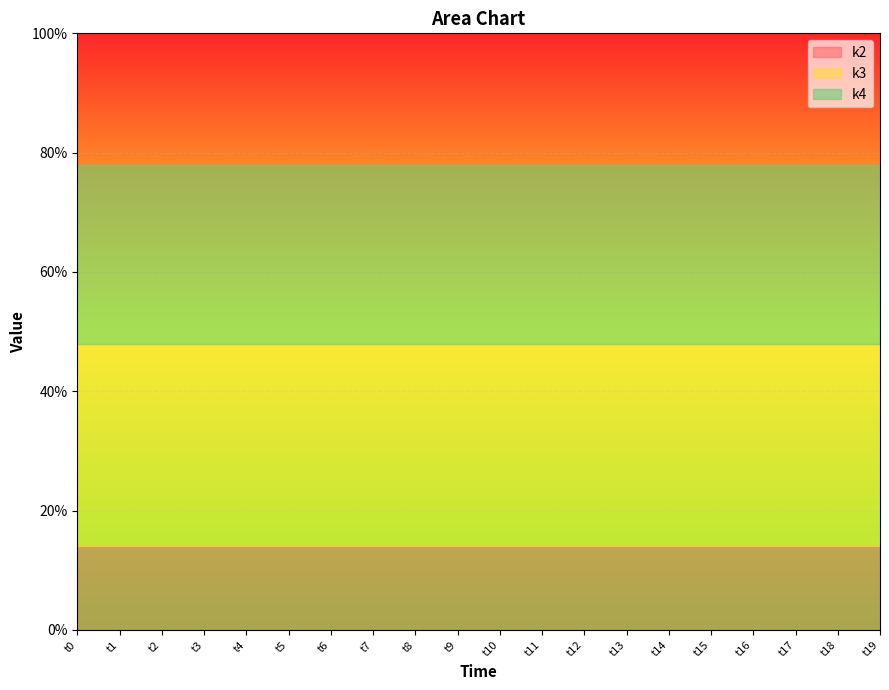

What is the maximum value for k2?

14